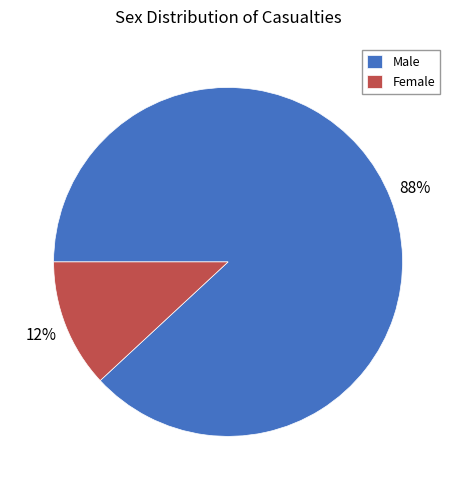

What is the smallest slice in the pie chart?

Female